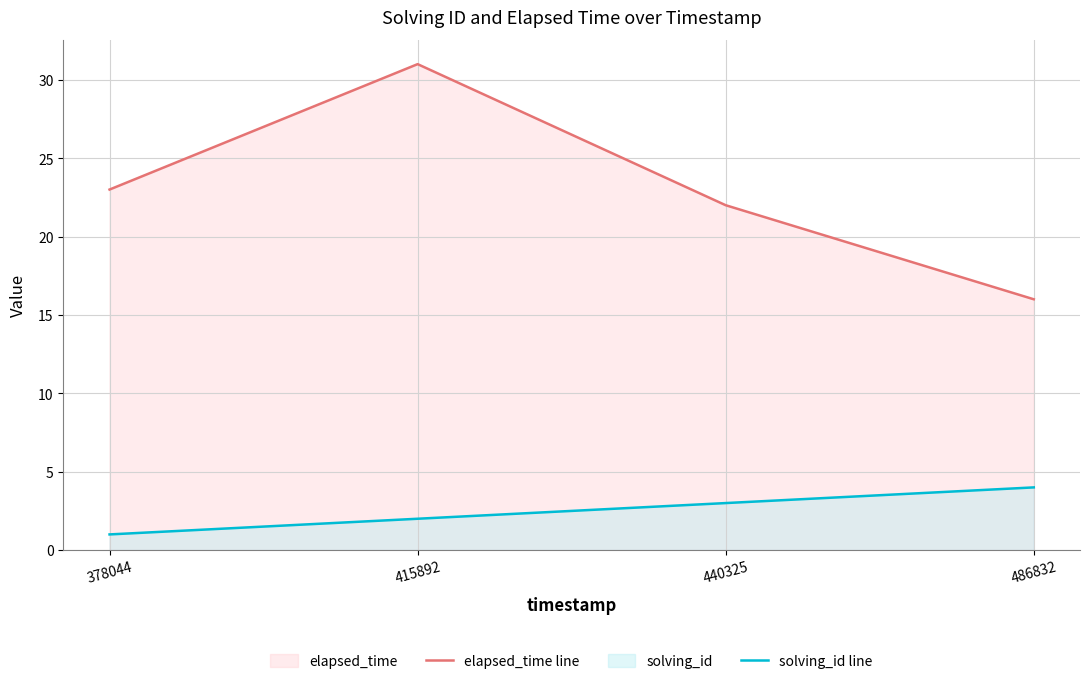

The solving_id line series shows 3 at 415892. True or false?

False